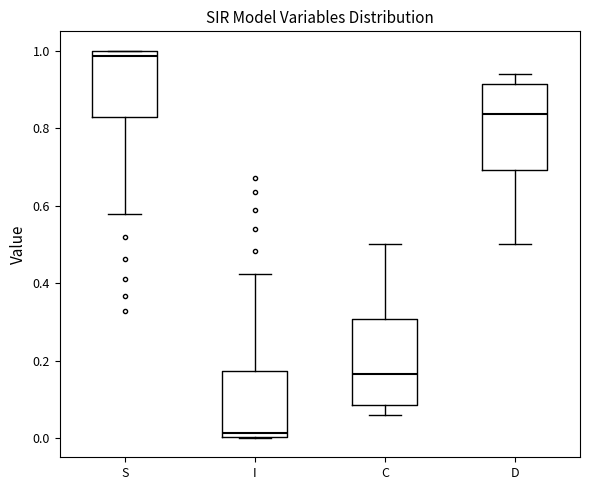

Where does the median line of the box for I sit on the y-axis? The values are not printed on the chart, so give them approximately, as read against the axis.

0.02